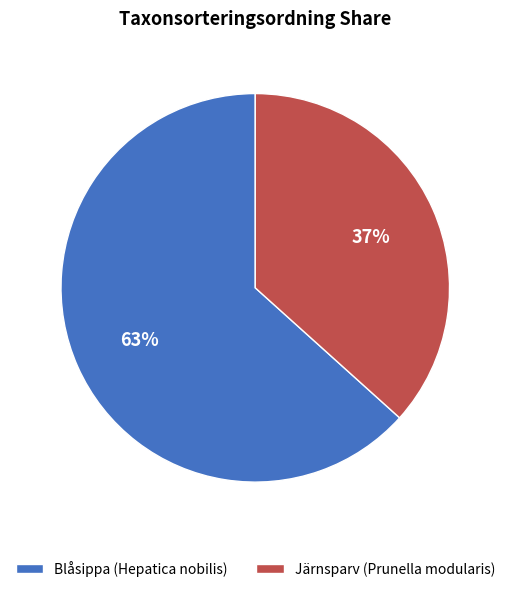

True or false: Järnsparv (Prunella modularis) accounts for 25% of the total.

False